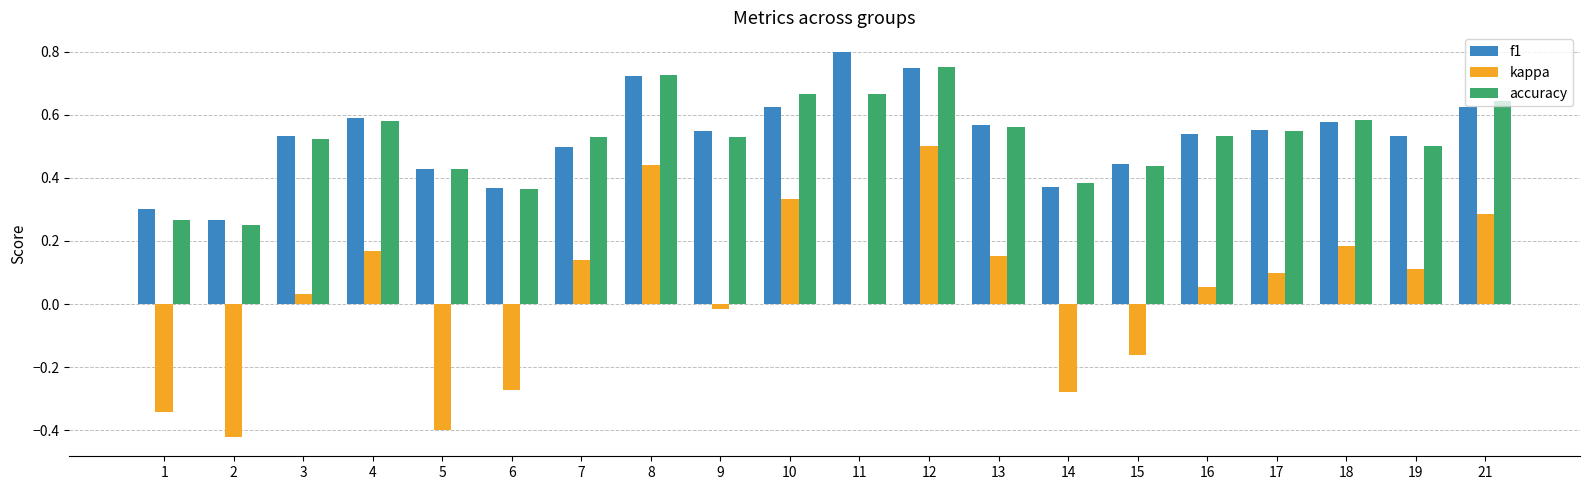

The value of accuracy at 17 is 0.6. True or false?

True